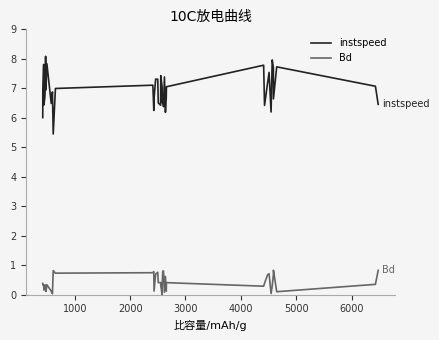

What is the difference between the maximum and second lowest values in the instspeed series?

2.1